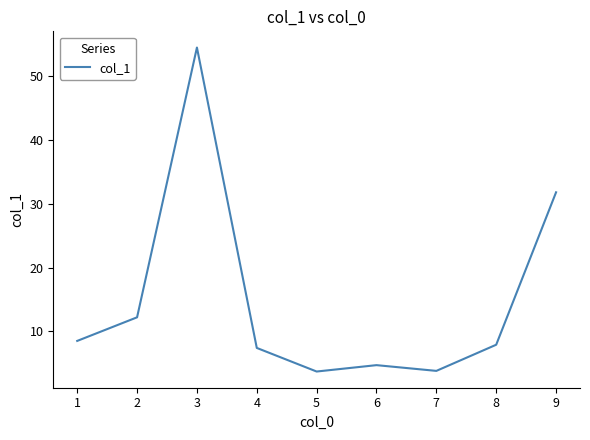

What is the change in value from 3 to 8?

-46.6